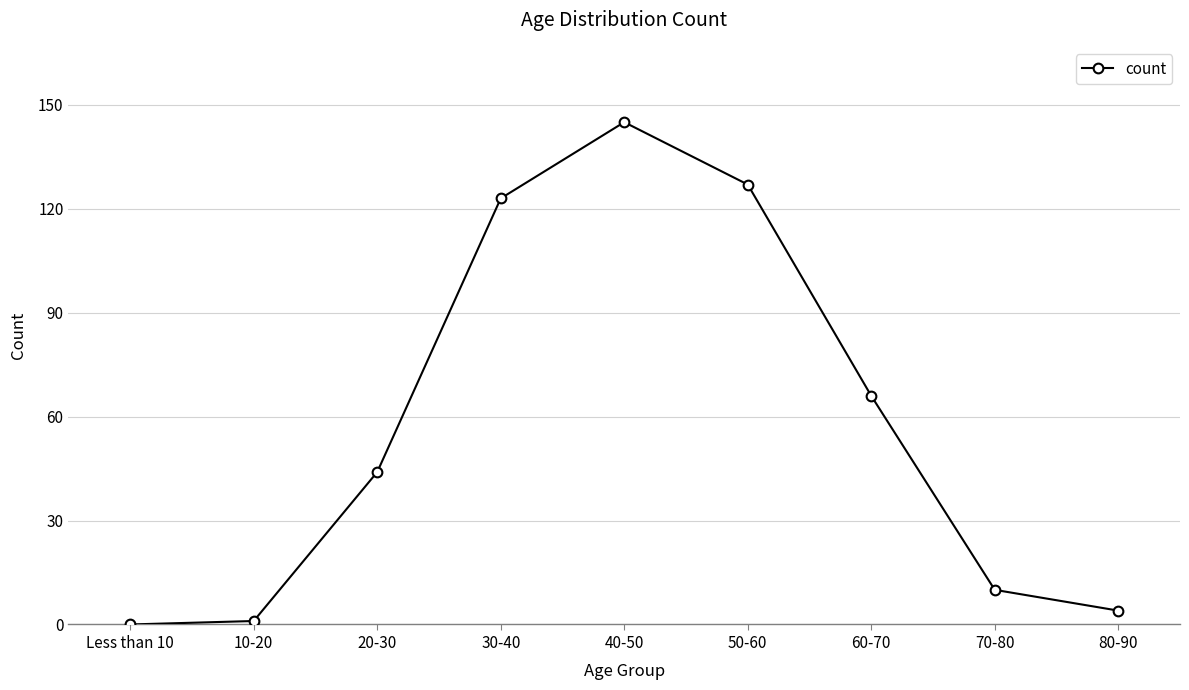

Reading right to left, list all the values displayed in this chart.

80-90=4	70-80=10	60-70=66	50-60=127	40-50=145	30-40=123	20-30=44	10-20=1	Less than 10=0